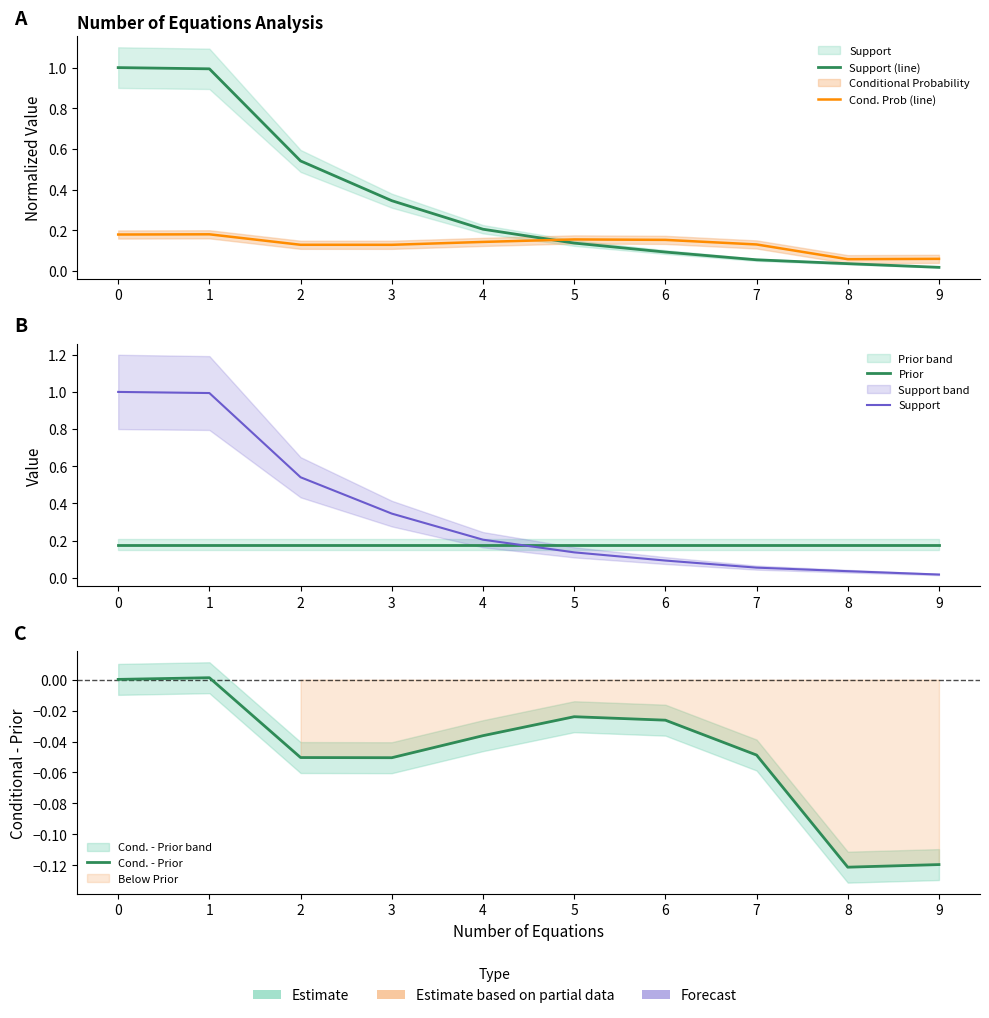

Does the chart have visible grid lines?

No